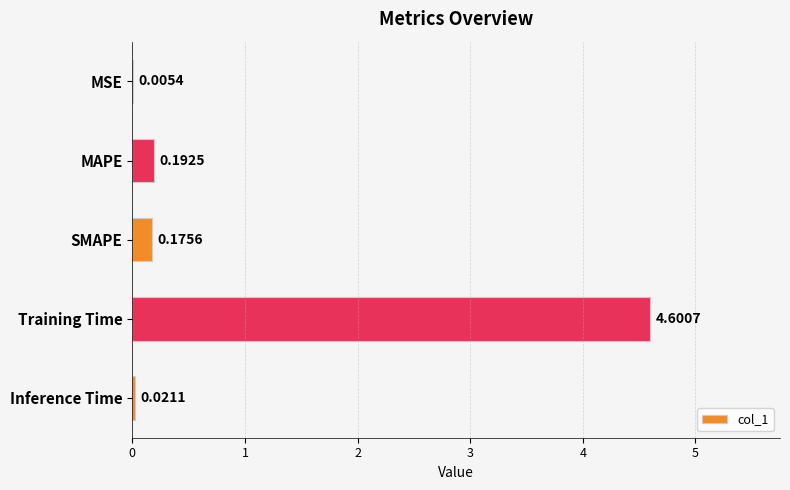

Which has a higher value, Inference Time or SMAPE?

SMAPE